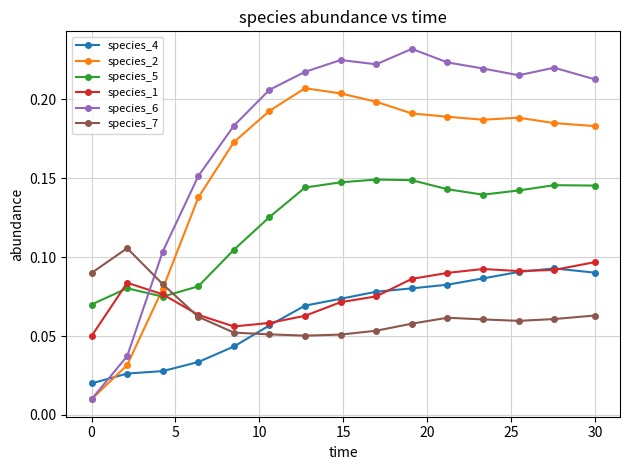

Which series has the largest range (max minus min)?

species_6